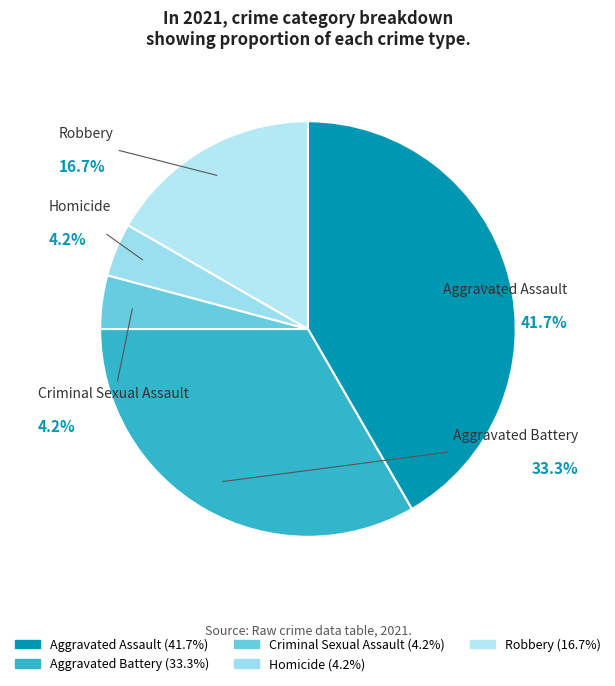

Count the number of slices in the pie.

5